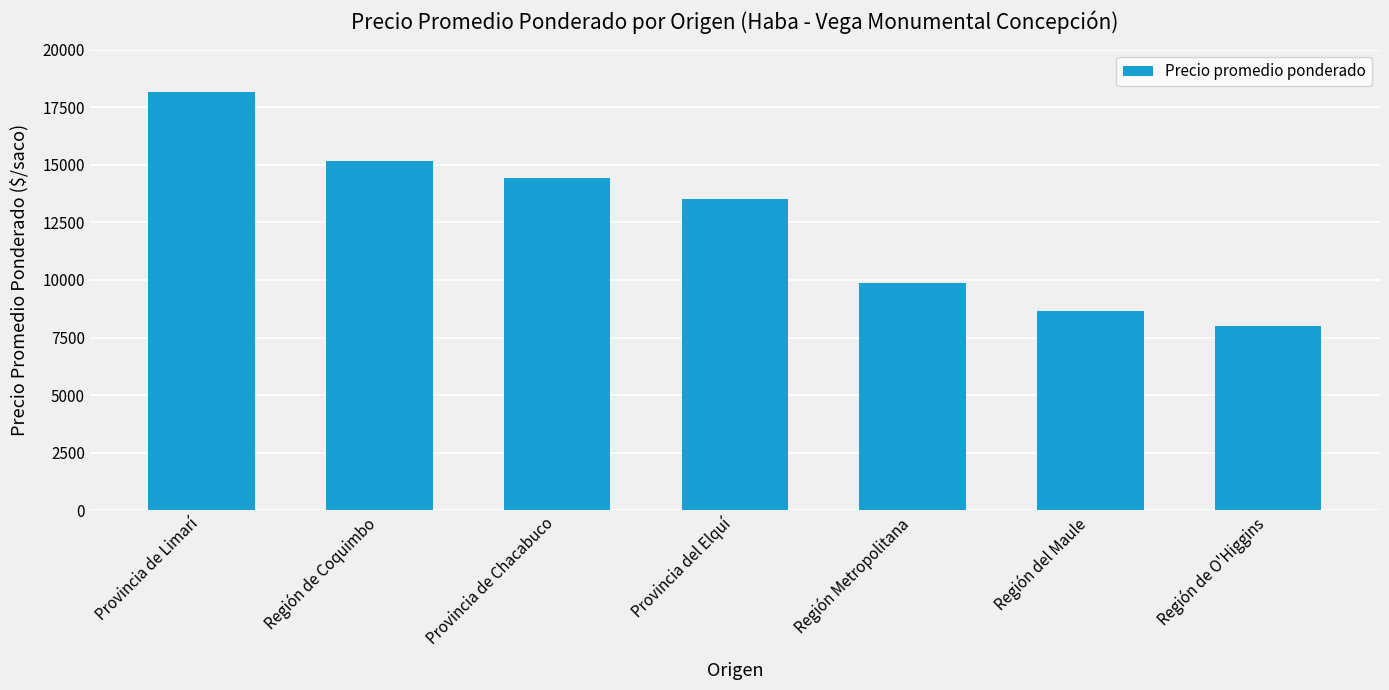

What is the value of the 2nd bar from the left?

15157.1